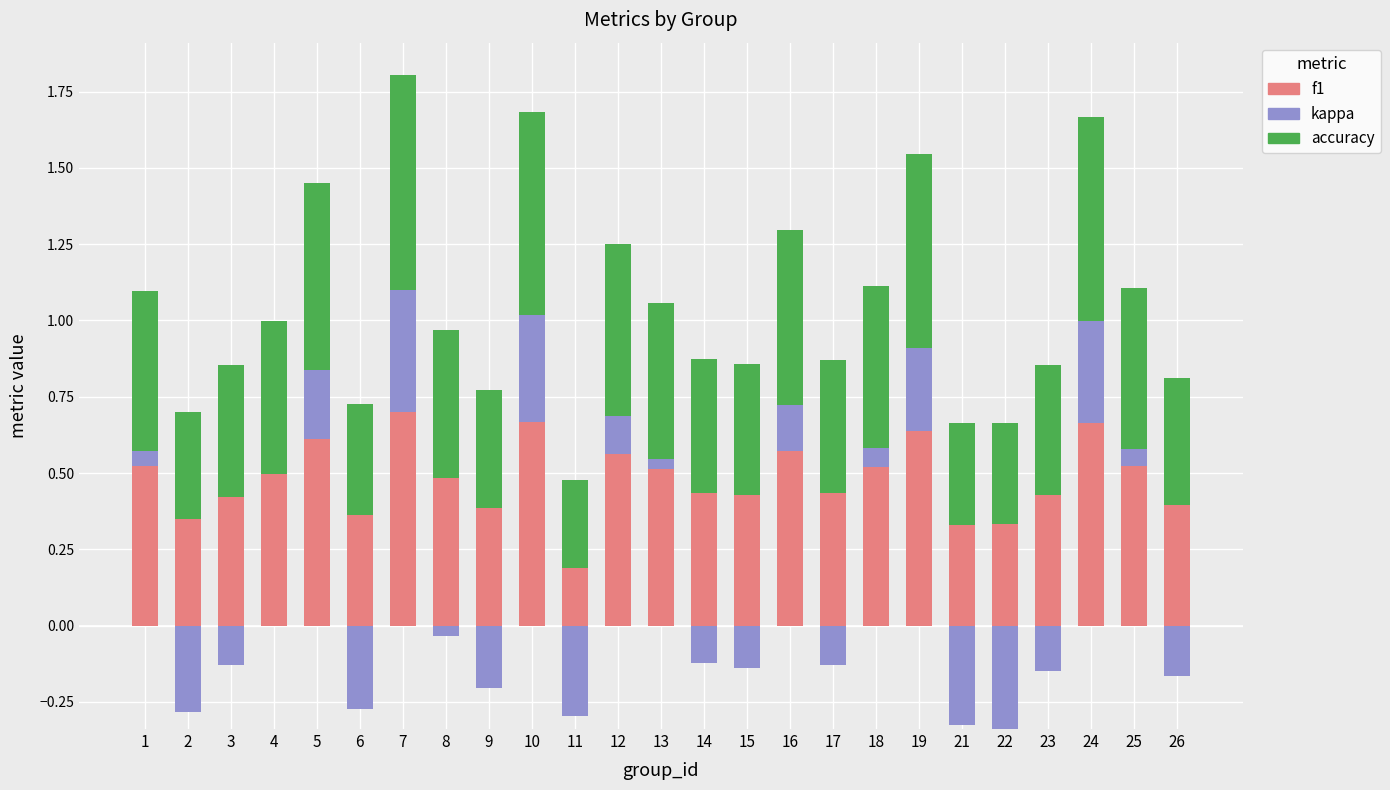

Are the bars horizontal?

No